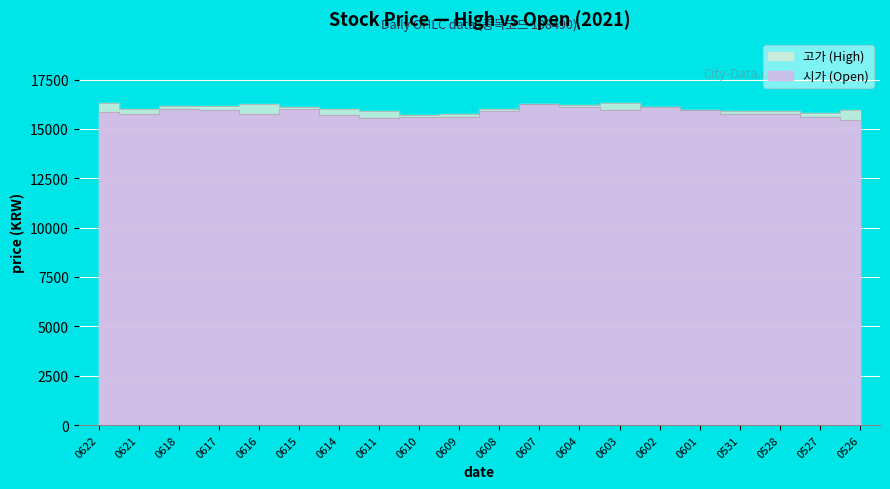

Rank the series by their average value, from lowest to highest.

시가, 고가